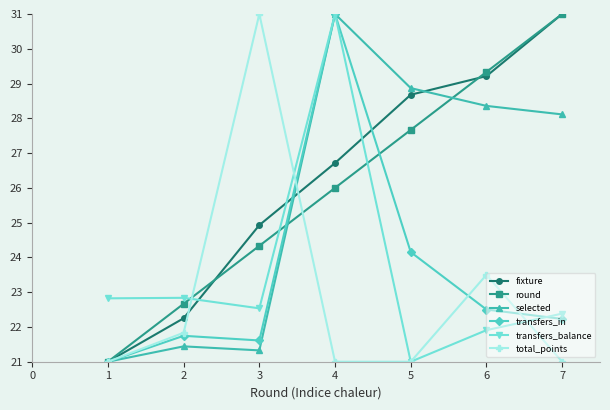

Read the transfers_in value at 1.

21.0